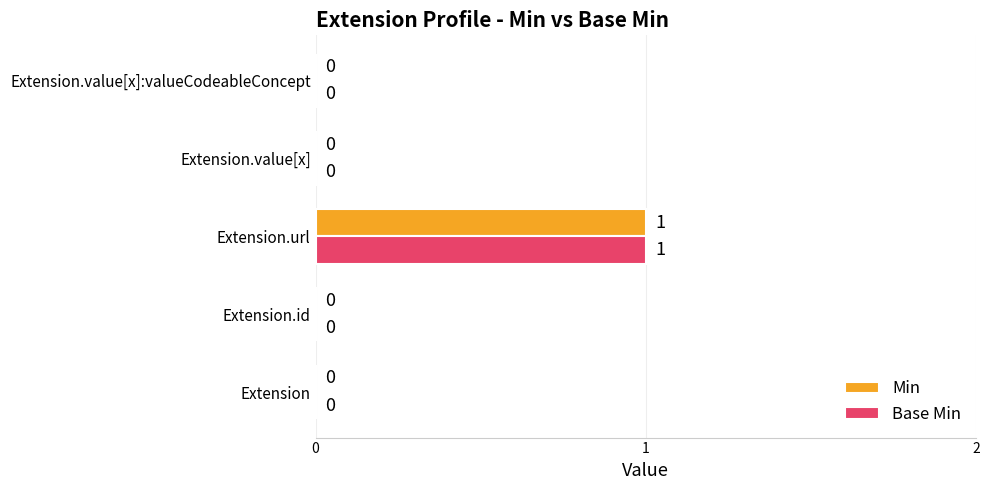

At which label does Base Min reach its peak?

Extension.url